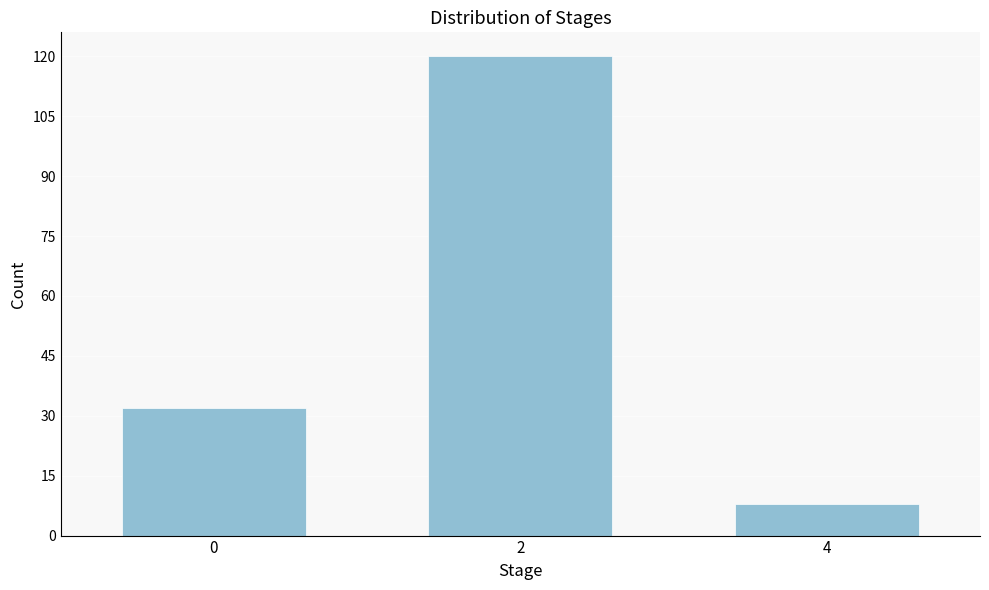

Reading left to right, list all the values displayed in this chart.

0=32	2=120	4=8